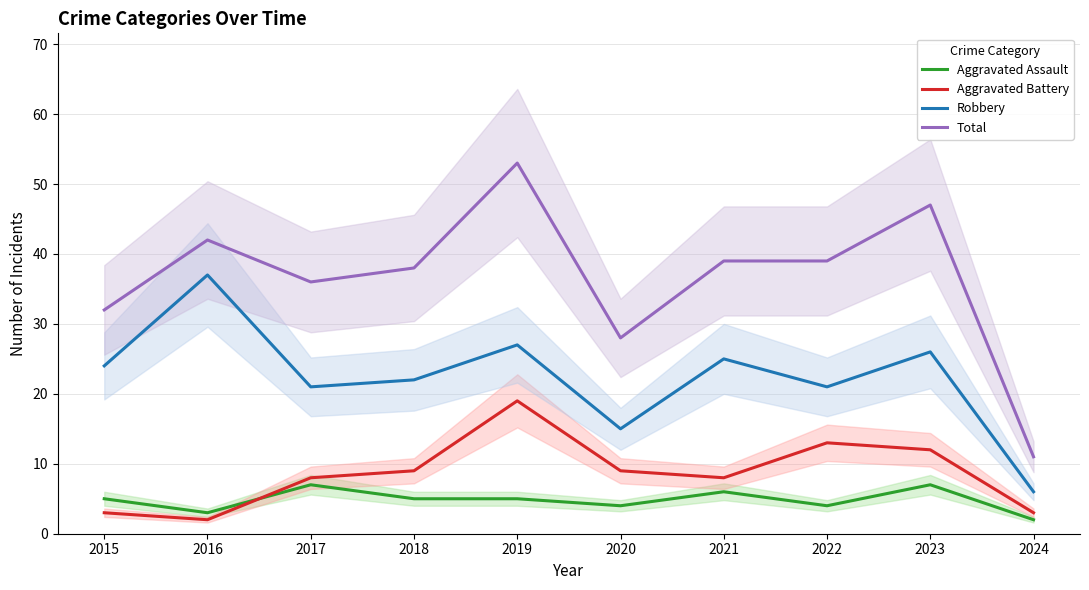

At which label is Aggravated Battery closest to 10?

2018